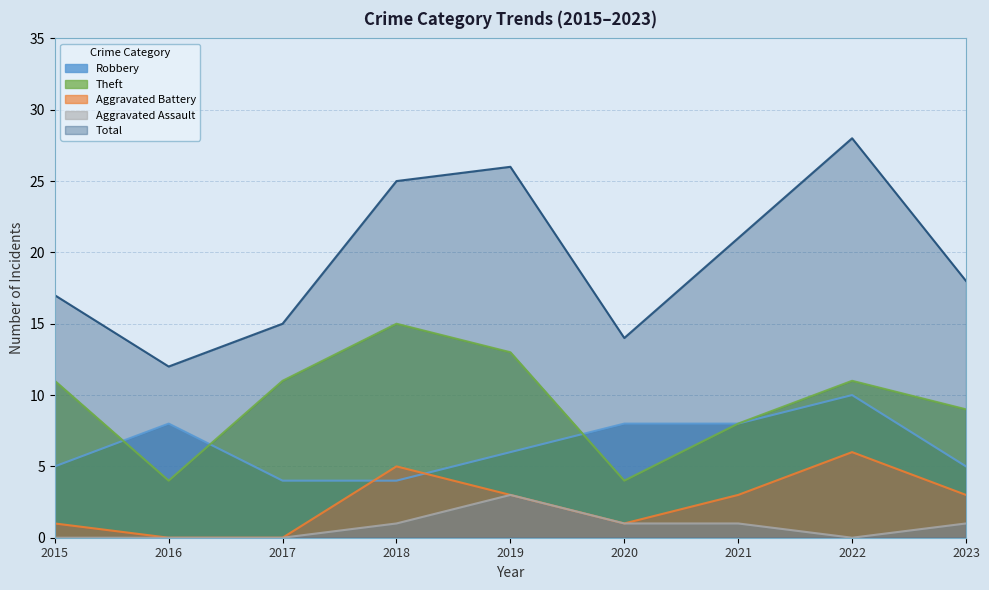

What is the lowest value of the Theft series?

4